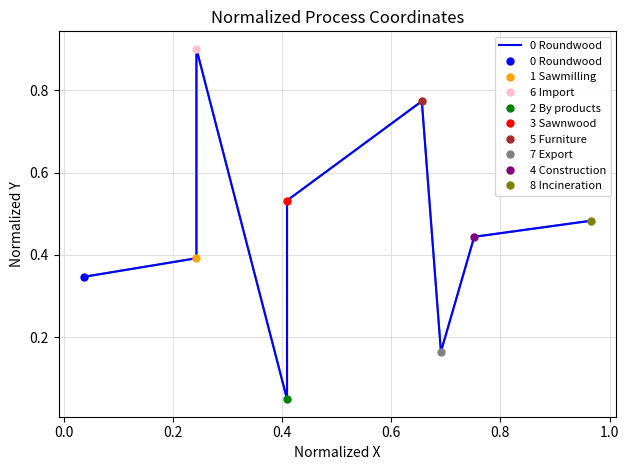

Does the chart display data point markers on the line(s)?

Yes